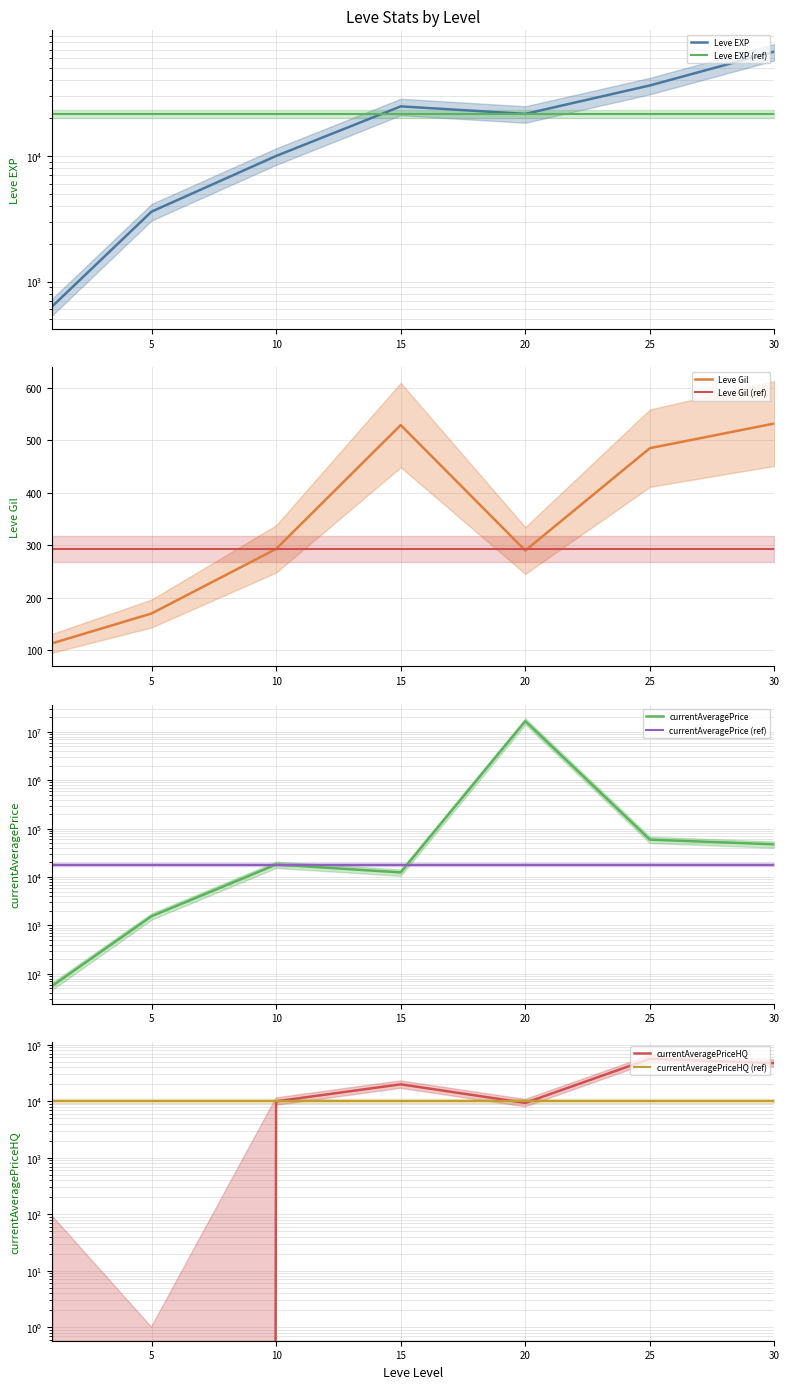

Which series has the largest total across all categories?

currentAveragePrice